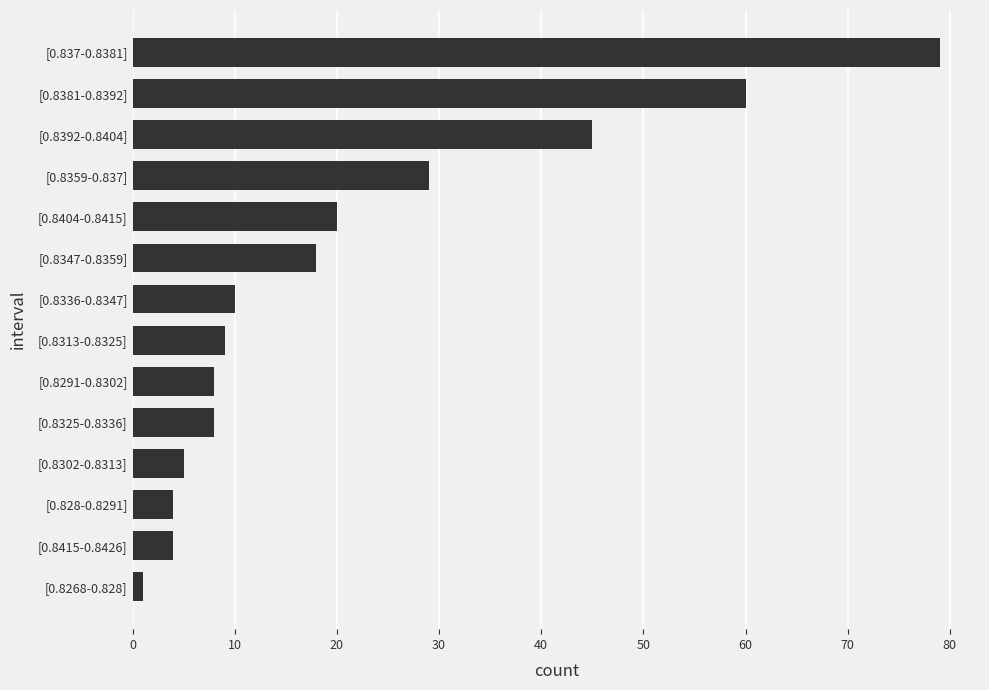

Which category has the lowest value across all series?

[0.8268-0.828]